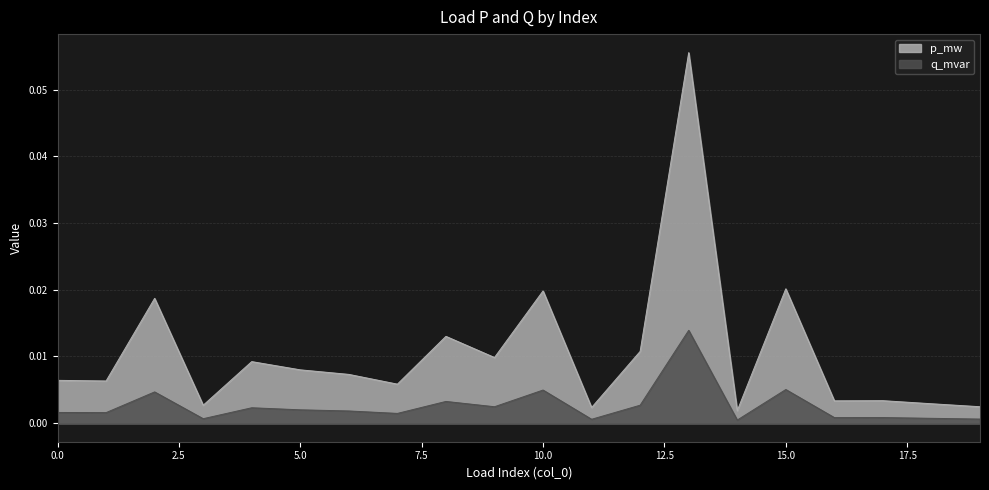

Which series has the largest total across all categories?

p_mw